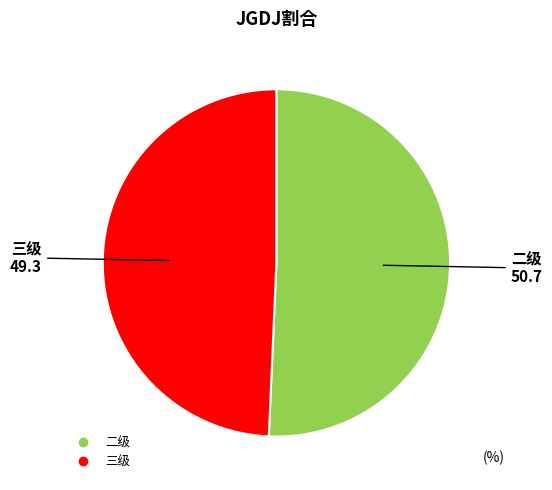

Is there any slice that represents more than half of the pie?

Yes